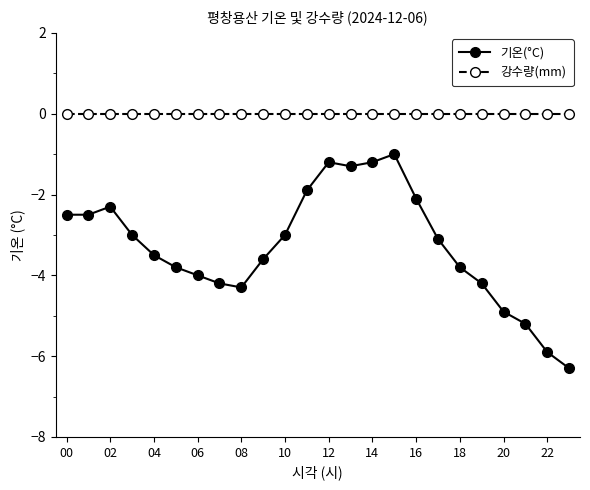

At how many categories does at least one series exceed -2?

24